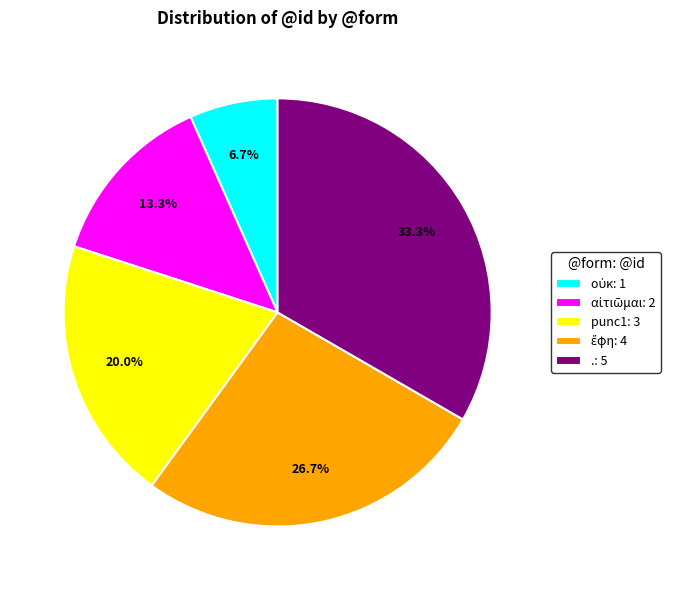

Is there any slice that represents more than half of the pie?

No